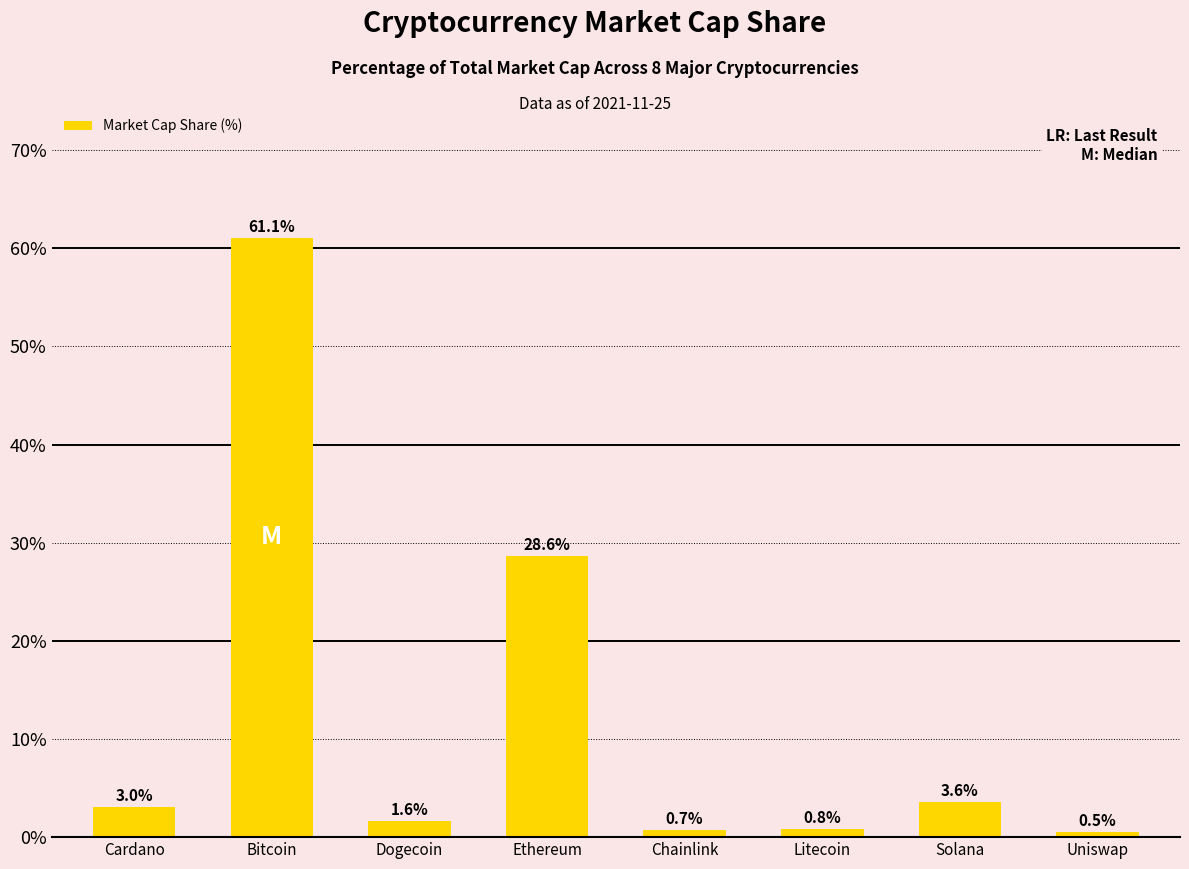

Which category has the highest value across all series?

Bitcoin